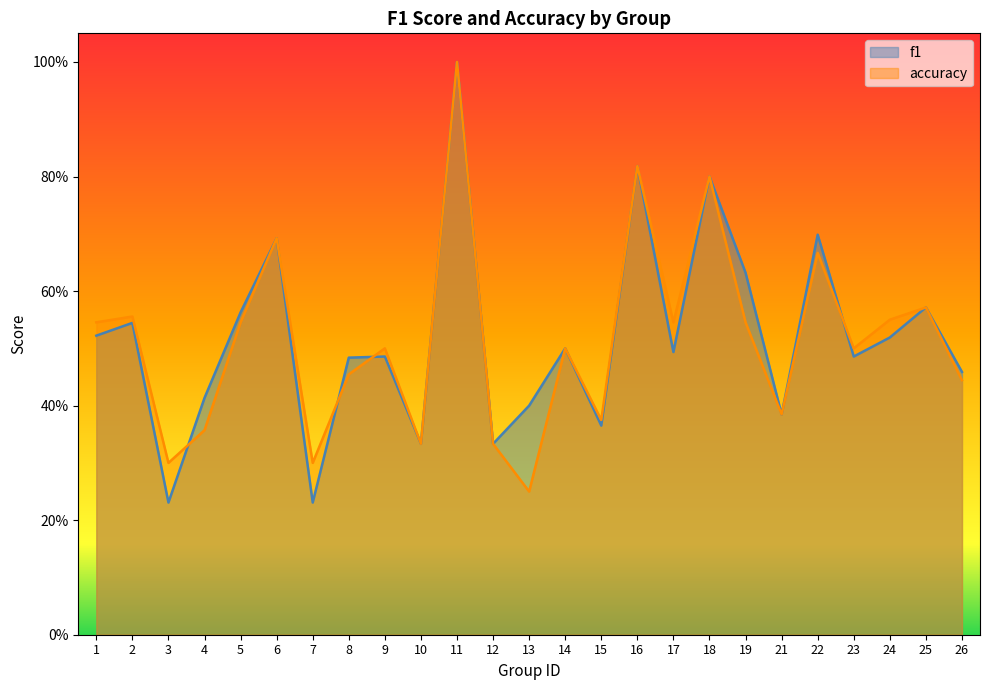

List the series in order of their overall mean, highest first.

f1, accuracy